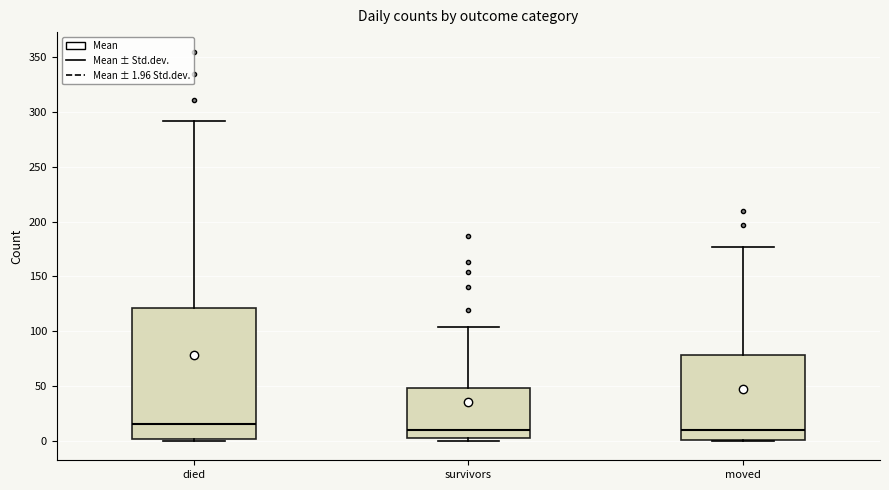

Reading left to right, read every box against the y-axis: the position of its median line, the range the box covers, and the ends of its whiskers. The values are not printed on the chart, so give them approximately, as read against the axis.

died: median 15, box 0 to 120, whiskers 0 to 290
survivors: median 10, box 5 to 50, whiskers 0 to 105
moved: median 10, box 0 to 80, whiskers 0 to 175